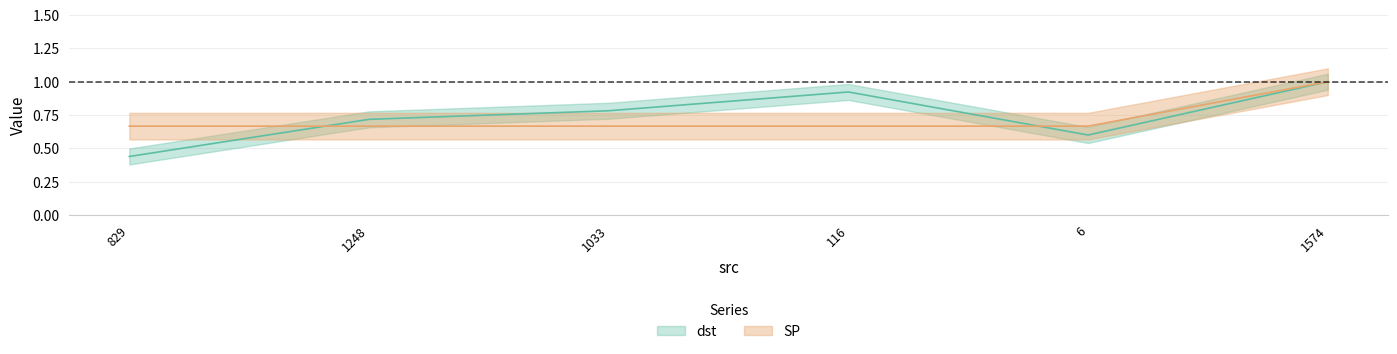

Reading left to right, what are all the values shown in this chart?

dst: 829=0.4	1248=0.7	1033=0.8	116=0.9	6=0.6	1574=1.0
SP: 829=0.7	1248=0.7	1033=0.7	116=0.7	6=0.7	1574=1.0